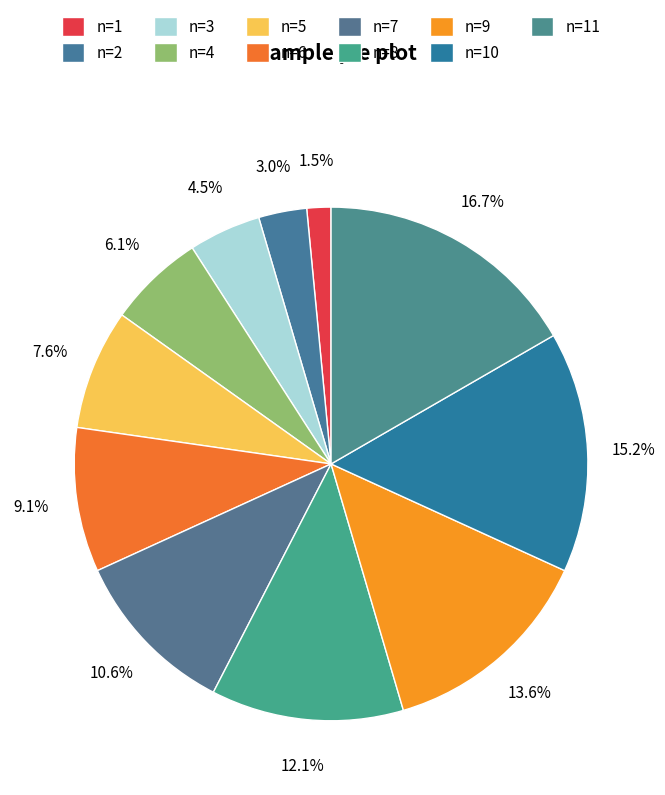

What is the change in value from n=5 to n=10?

+5